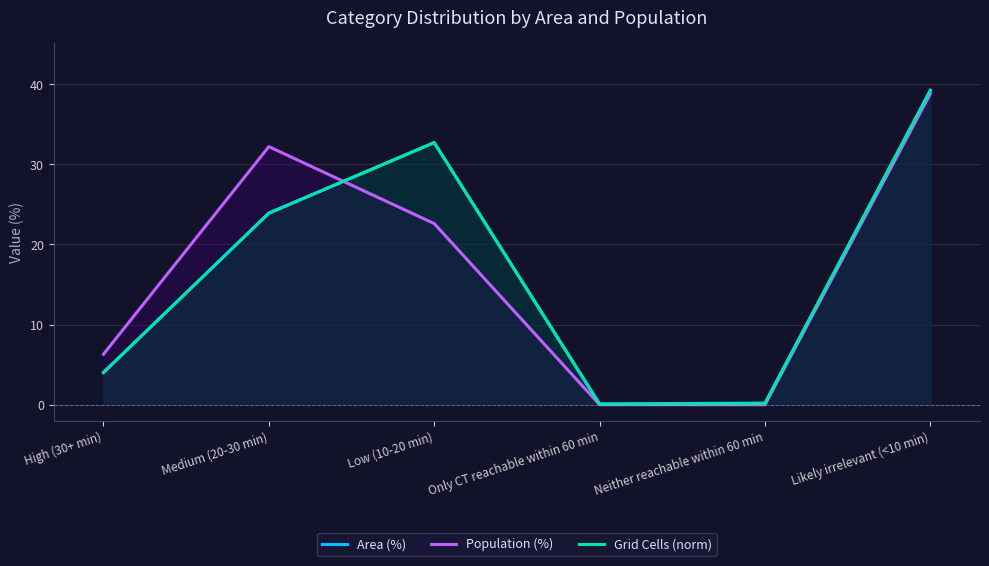

What value does the Grid Cells (norm) series have at Only CT reachable within 60 min?

0.1